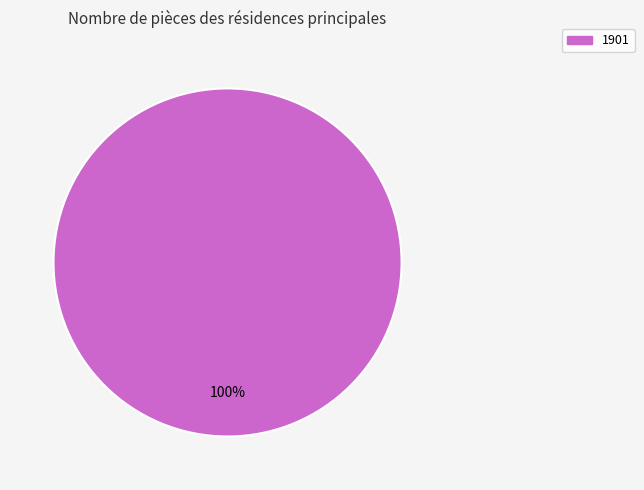

Does any single category account for the majority?

Yes